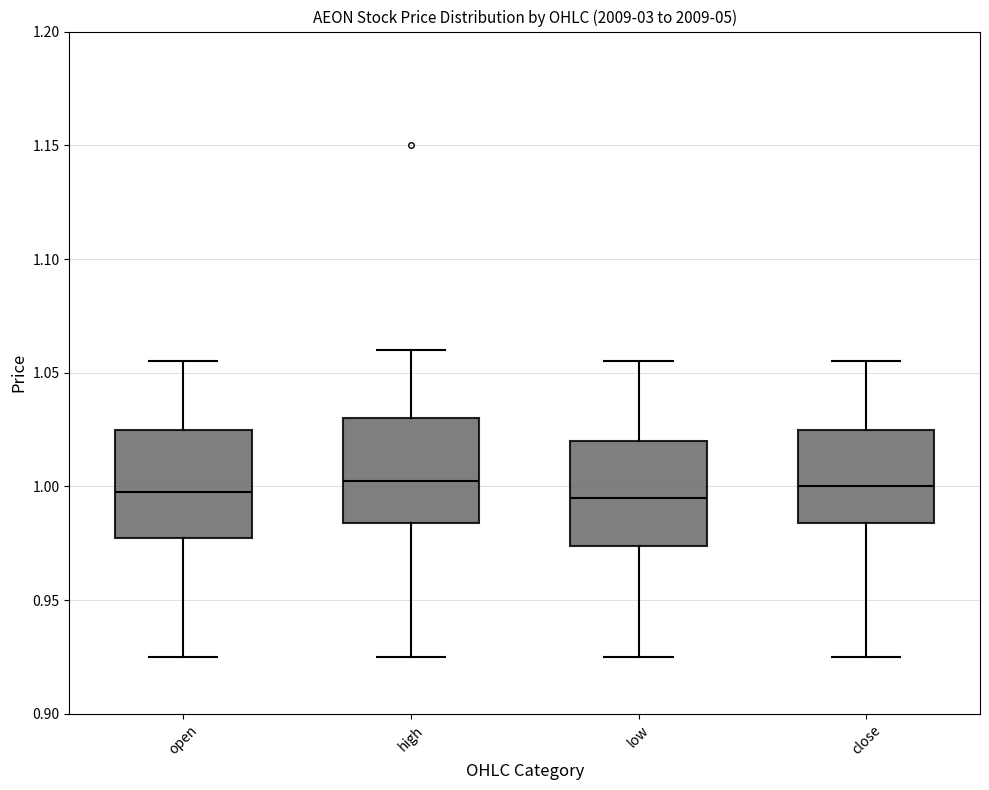

Reading left to right, read every box against the y-axis: the position of its median line, the range the box covers, and the ends of its whiskers. The values are not printed on the chart, so give them approximately, as read against the axis.

open: median 1.000, box 0.980 to 1.025, whiskers 0.925 to 1.055
high: median 1.005, box 0.985 to 1.030, whiskers 0.925 to 1.060
low: median 0.995, box 0.975 to 1.020, whiskers 0.925 to 1.055
close: median 1.000, box 0.985 to 1.025, whiskers 0.925 to 1.055